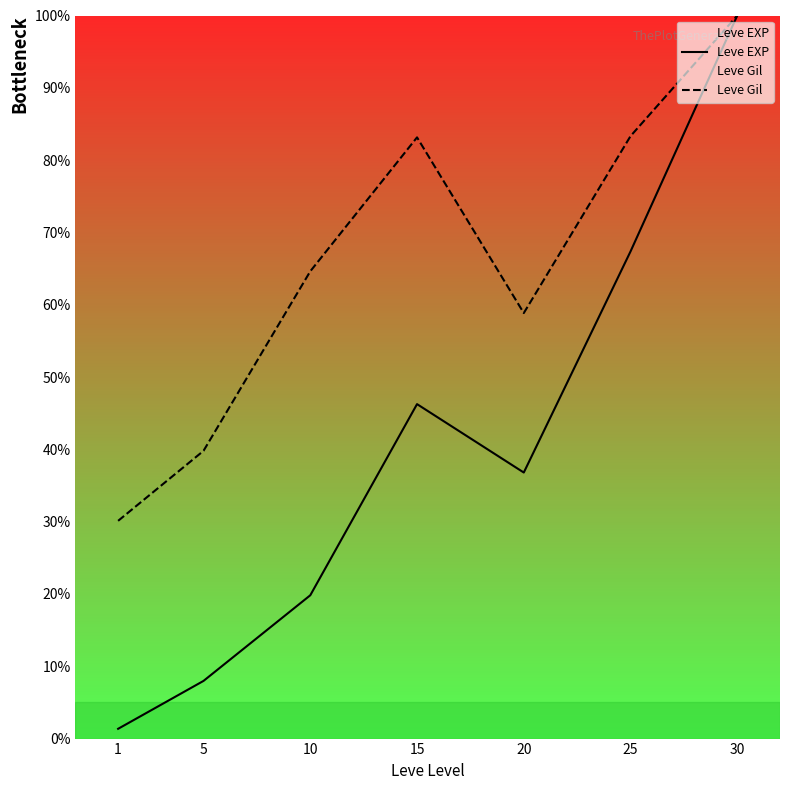

What is the difference between the maximum and minimum values in the Leve EXP series?

98.6